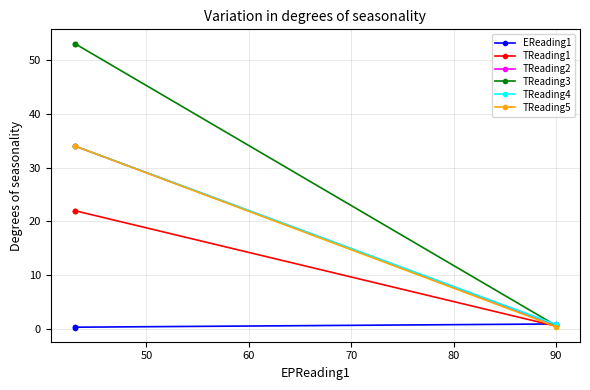

Which series ends up on top after the final intersection of TReading2 and TReading3?

TReading3